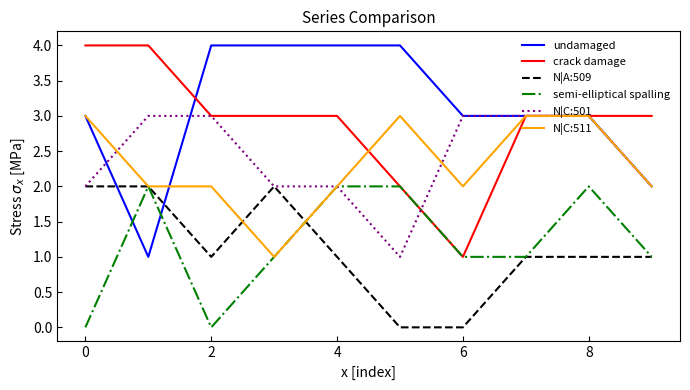

What is the difference between the maximum and second lowest values in the N|C:501 series?

1